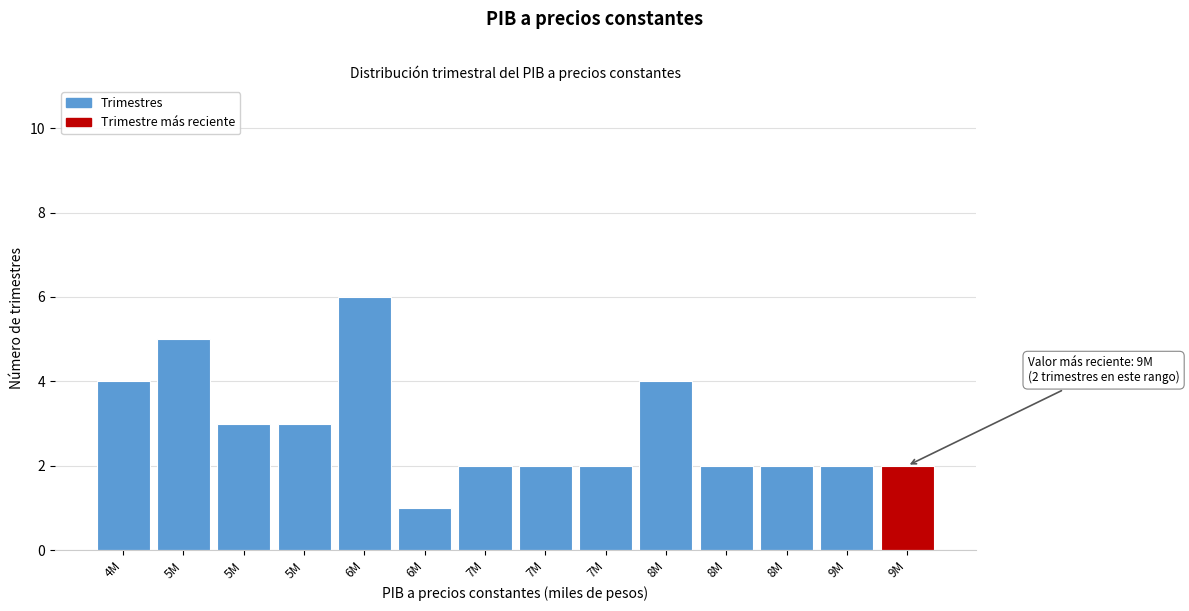

Count the number of data series in this chart.

1